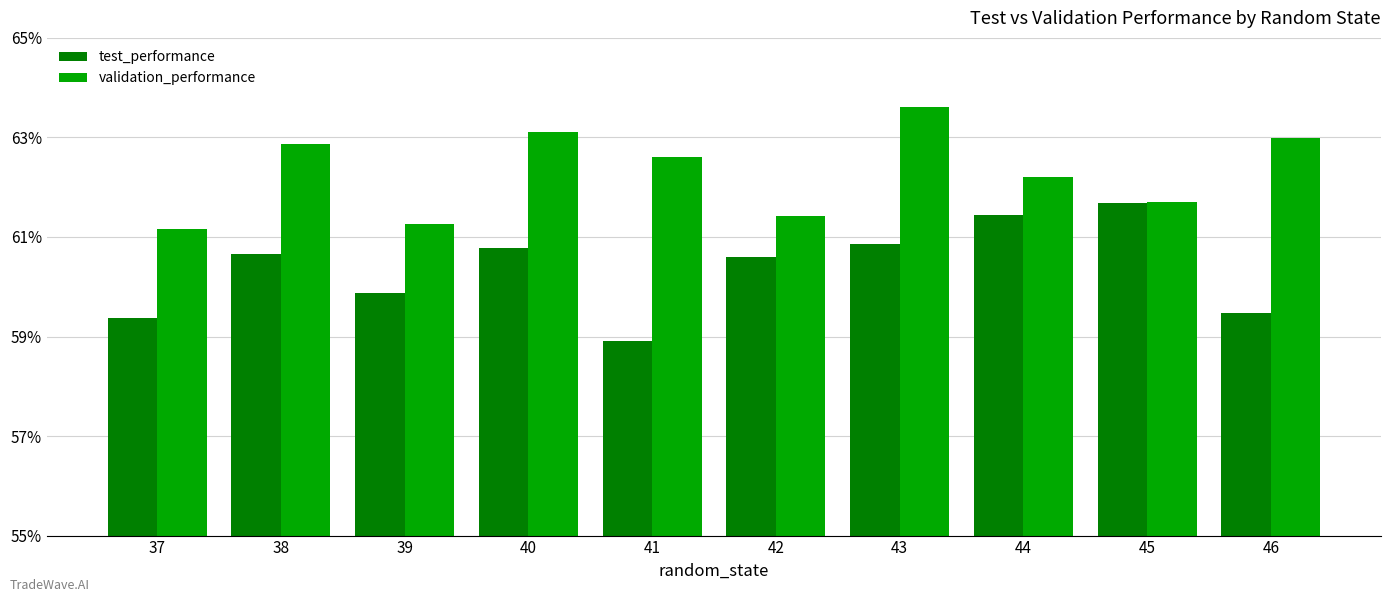

What is the total value across all series at 37?

1.2